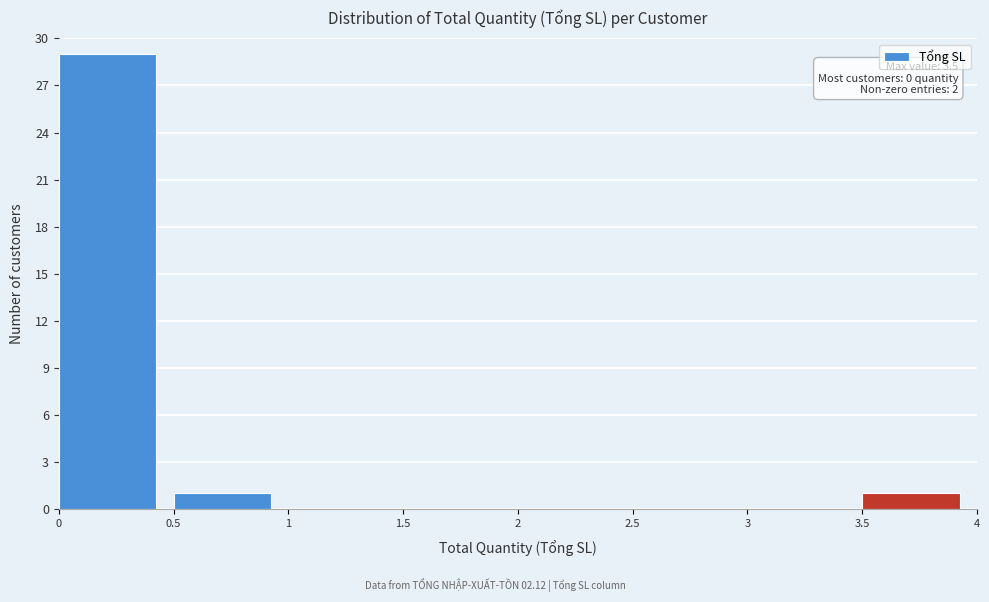

Over which range of the x-axis is the bar tallest?

0 to 0.5